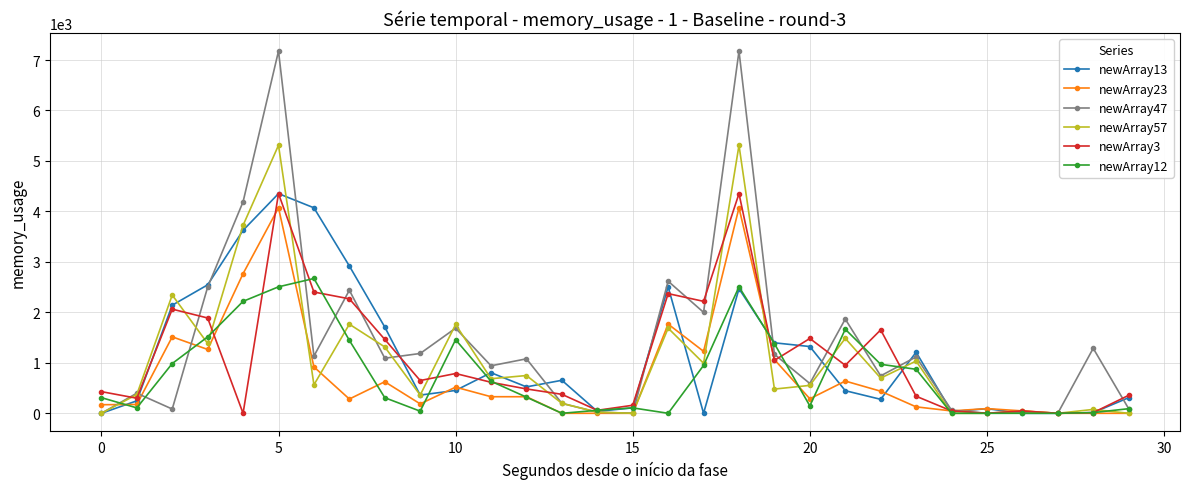

What is the highest value of the newArray57 series?

5310.9